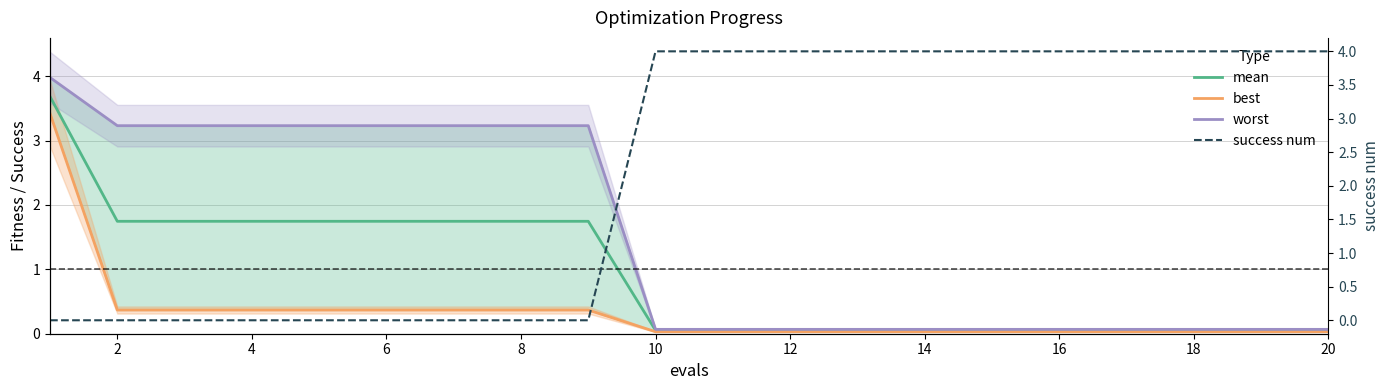

What is the average value of the worst series?

1.5